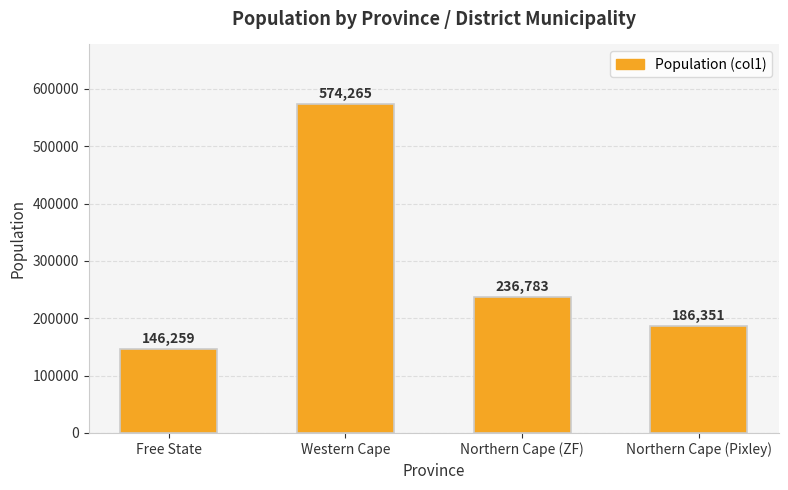

How many data points does each series have?

4